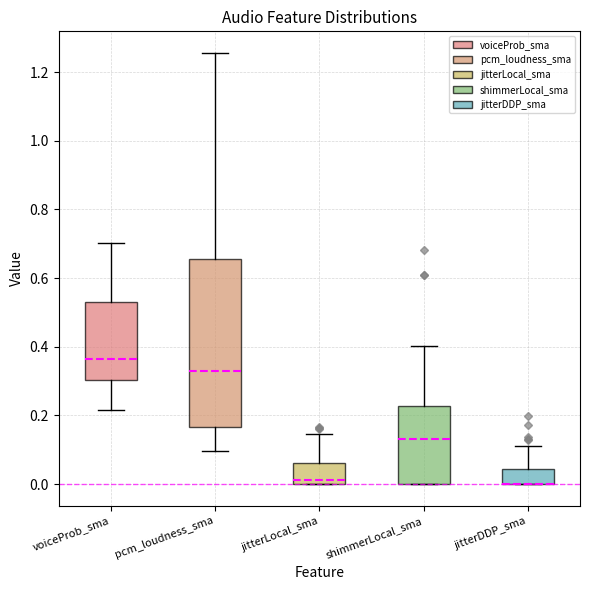

Comparing the boxes themselves (not the whiskers), which one is the tallest?

pcm_loudness_sma